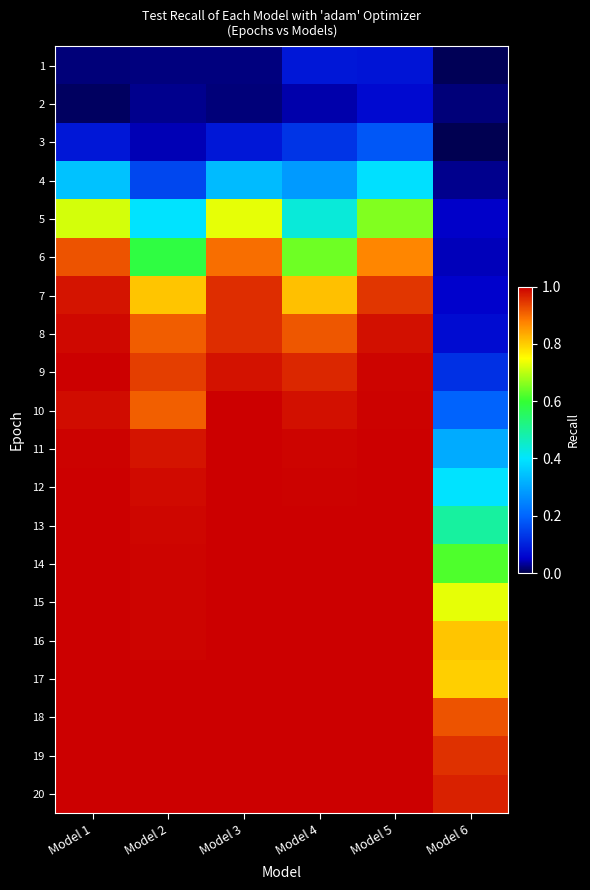

Reading right to left, extract all data points from this chart.

1: Model 6=0.0	Model 5=0.1	Model 4=0.1	Model 3=0.0	Model 2=0.0	Model 1=0.0
2: Model 6=0.0	Model 5=0.1	Model 4=0.0	Model 3=0.0	Model 2=0.0	Model 1=0.0
3: Model 6=0.0	Model 5=0.2	Model 4=0.1	Model 3=0.1	Model 2=0.0	Model 1=0.1
4: Model 6=0.0	Model 5=0.4	Model 4=0.3	Model 3=0.3	Model 2=0.2	Model 1=0.3
5: Model 6=0.1	Model 5=0.7	Model 4=0.4	Model 3=0.7	Model 2=0.4	Model 1=0.7
6: Model 6=0.0	Model 5=0.9	Model 4=0.6	Model 3=0.9	Model 2=0.6	Model 1=0.9
7: Model 6=0.1	Model 5=0.9	Model 4=0.8	Model 3=1.0	Model 2=0.8	Model 1=1.0
8: Model 6=0.1	Model 5=1.0	Model 4=0.9	Model 3=1.0	Model 2=0.9	Model 1=1.0
9: Model 6=0.1	Model 5=1.0	Model 4=1.0	Model 3=1.0	Model 2=0.9	Model 1=1.0
10: Model 6=0.2	Model 5=1.0	Model 4=1.0	Model 3=1.0	Model 2=0.9	Model 1=1.0
11: Model 6=0.3	Model 5=1.0	Model 4=1.0	Model 3=1.0	Model 2=1.0	Model 1=1.0
12: Model 6=0.4	Model 5=1.0	Model 4=1.0	Model 3=1.0	Model 2=1.0	Model 1=1.0
13: Model 6=0.5	Model 5=1.0	Model 4=1.0	Model 3=1.0	Model 2=1.0	Model 1=1.0
14: Model 6=0.6	Model 5=1.0	Model 4=1.0	Model 3=1.0	Model 2=1.0	Model 1=1.0
15: Model 6=0.7	Model 5=1.0	Model 4=1.0	Model 3=1.0	Model 2=1.0	Model 1=1.0
16: Model 6=0.8	Model 5=1.0	Model 4=1.0	Model 3=1.0	Model 2=1.0	Model 1=1.0
17: Model 6=0.8	Model 5=1.0	Model 4=1.0	Model 3=1.0	Model 2=1.0	Model 1=1.0
18: Model 6=0.9	Model 5=1.0	Model 4=1.0	Model 3=1.0	Model 2=1.0	Model 1=1.0
19: Model 6=1.0	Model 5=1.0	Model 4=1.0	Model 3=1.0	Model 2=1.0	Model 1=1.0
20: Model 6=1.0	Model 5=1.0	Model 4=1.0	Model 3=1.0	Model 2=1.0	Model 1=1.0